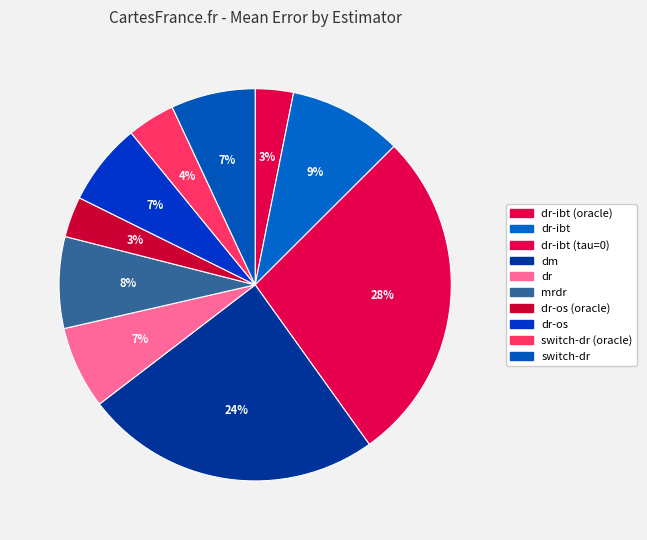

To the nearest percent, what portion does dm represent?

24%